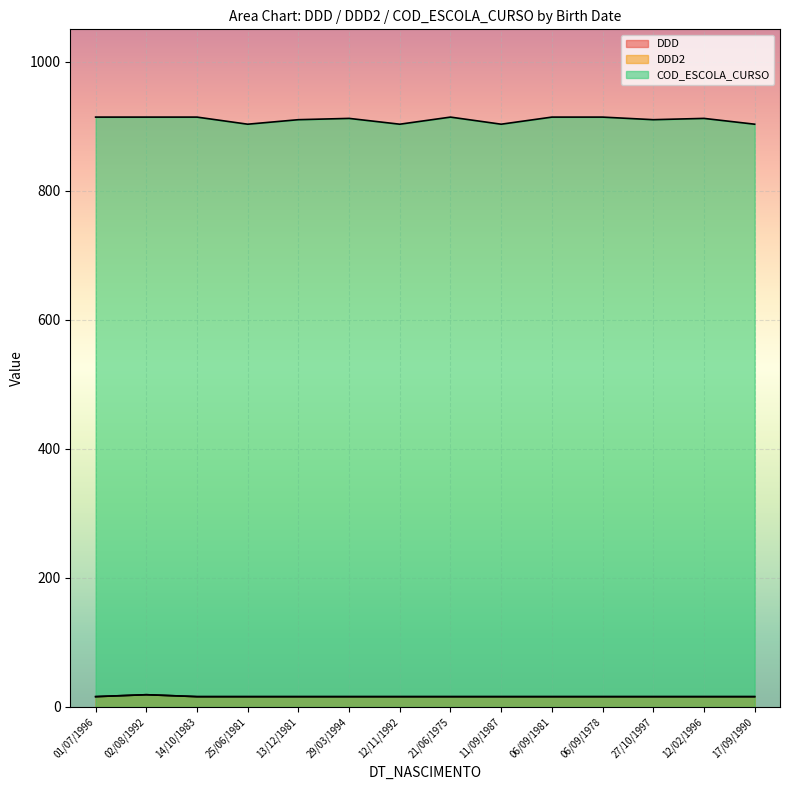

What is the total value across all series at 06/09/1981?

946